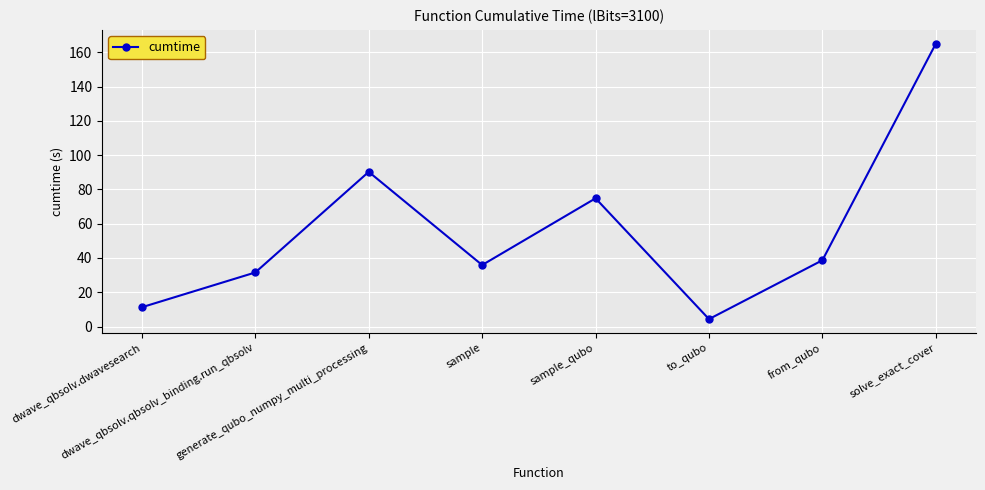

What is the value of the 2nd point from the left?

31.6